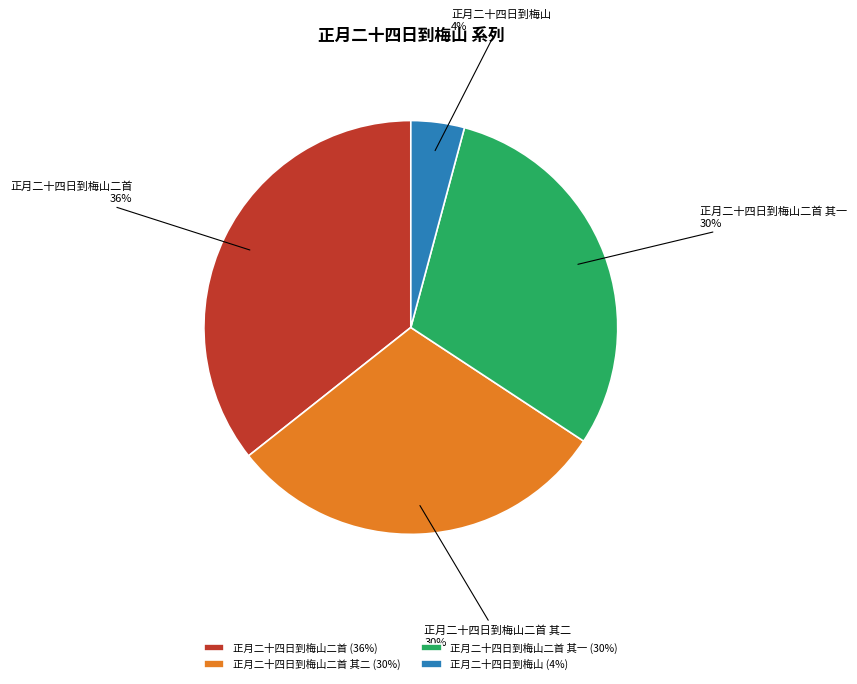

Approximately how many times larger is the value at 正月二十四日到梅山二首 其二 compared to 正月二十四日到梅山二首 其一?

1.0